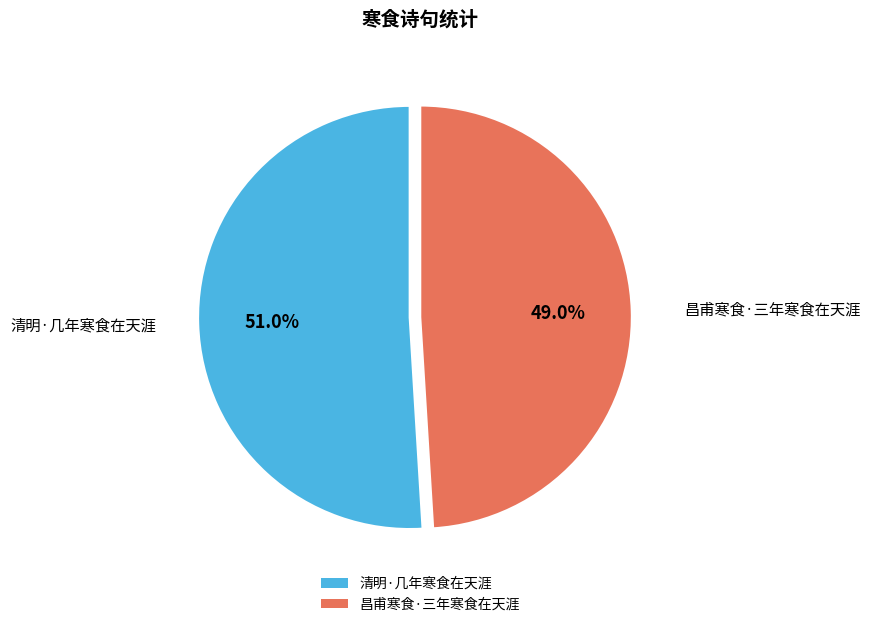

What portion of the pie excludes 昌甫寒食·三年寒食在天涯?

51.0%